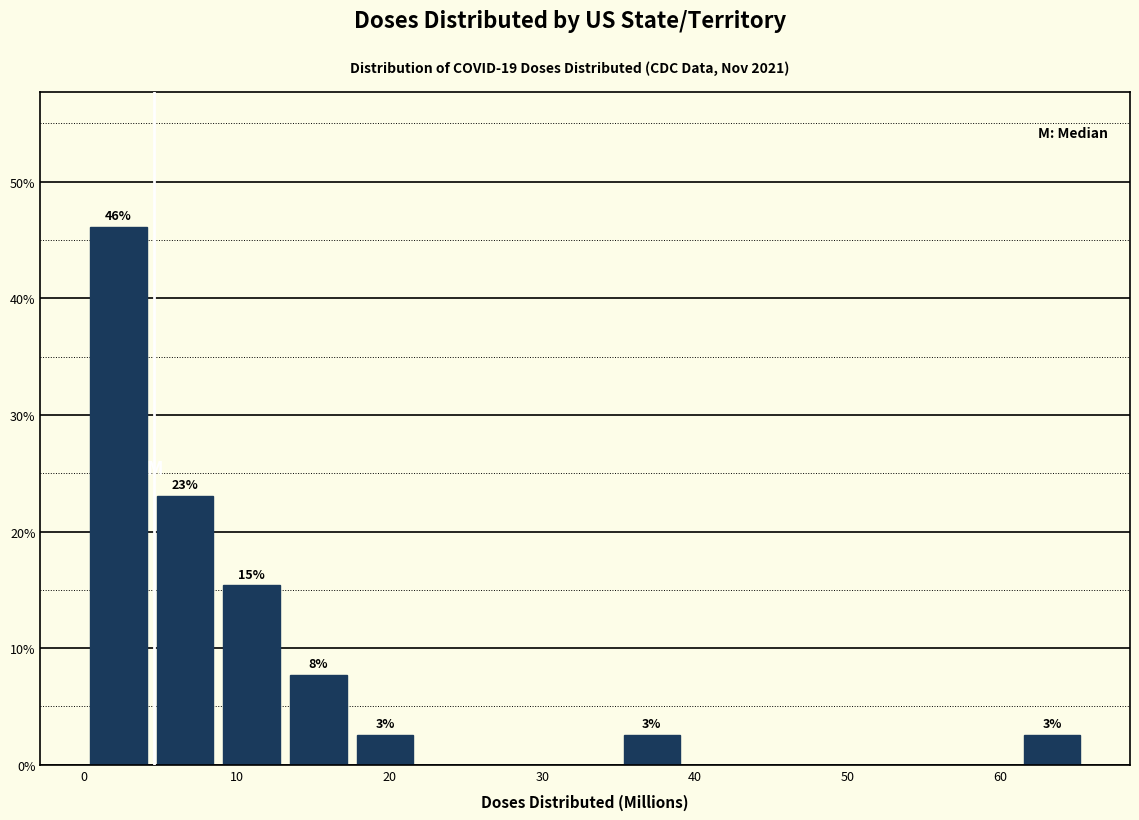

Over which range of the x-axis is the bar tallest?

0 to 4